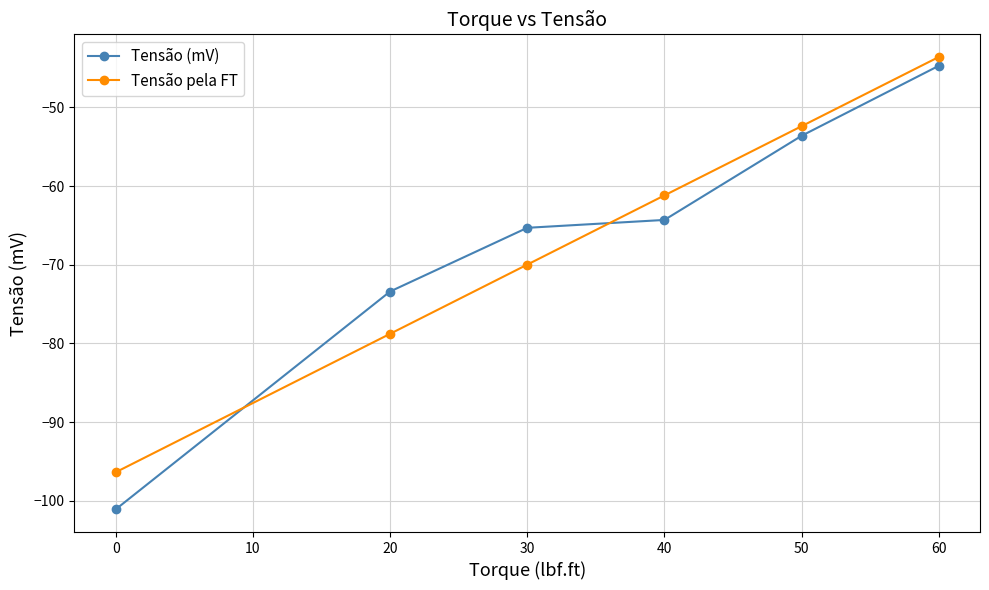

What is the value of the Tensão (mV) point at the 6th from the left?

-44.7